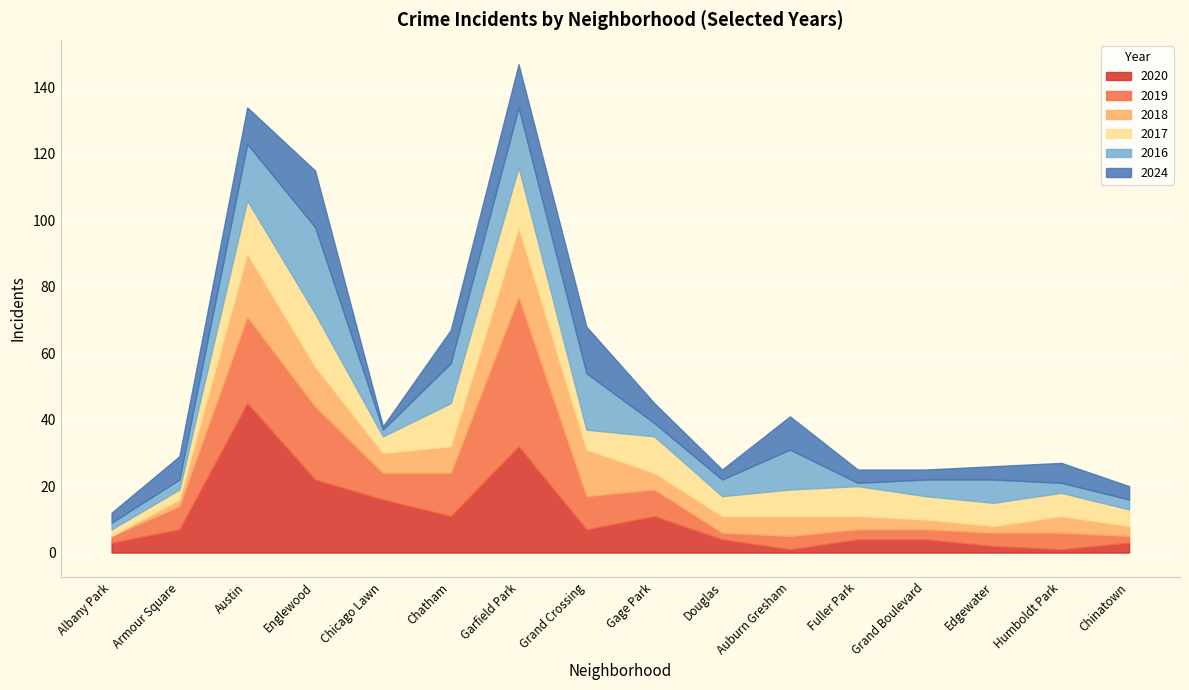

How many values in the 2016 series are below 5?

7